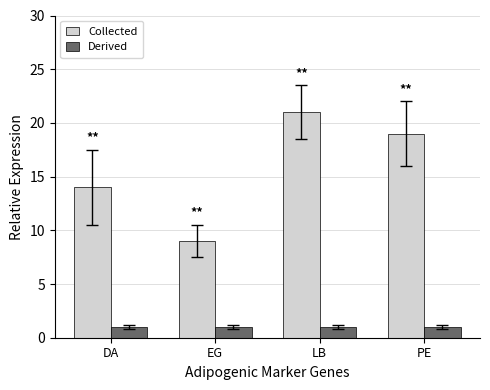

At how many categories does at least one series exceed 17?

2